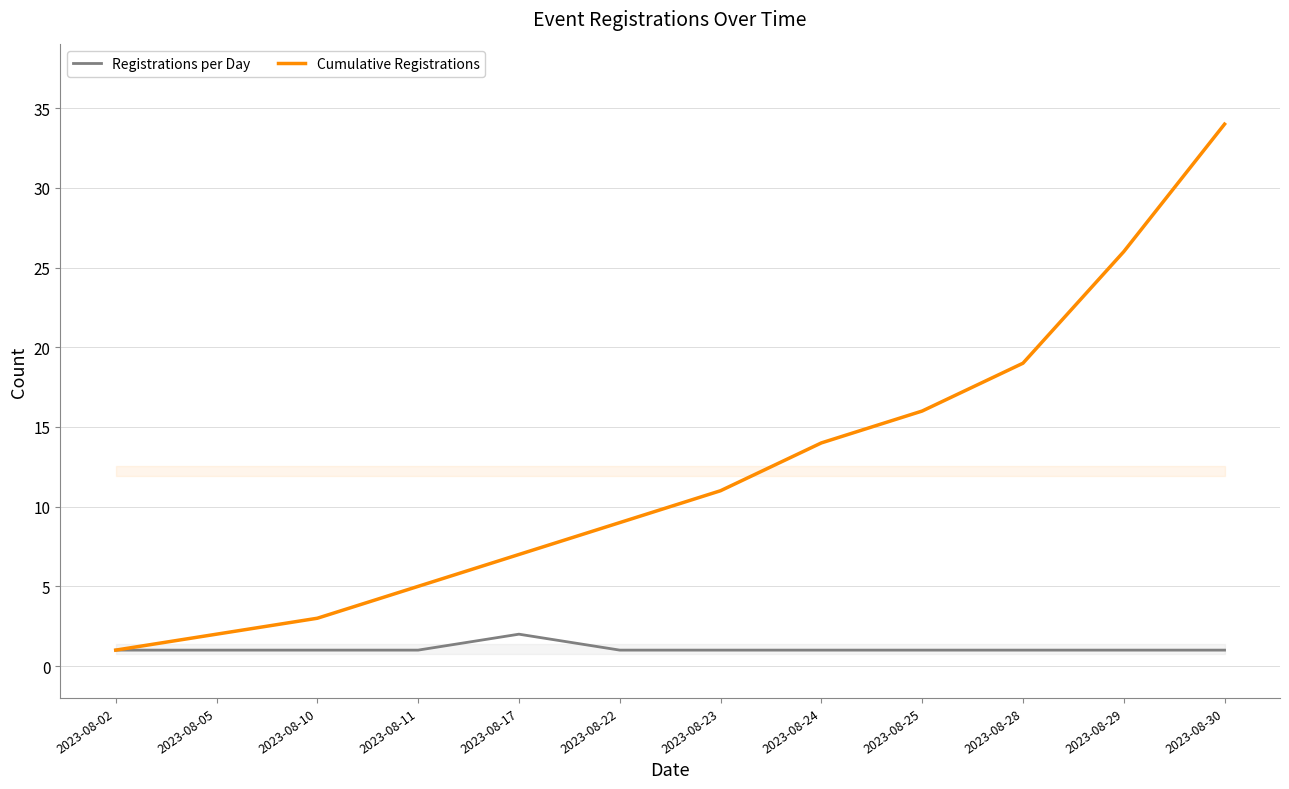

Reading left to right, list all the values displayed in this chart.

Registrations per Day: 1	1	1	1	2	1	1	1	1	1	1	1
Cumulative Registrations: 1	2	3	5	7	9	11	14	16	19	26	34